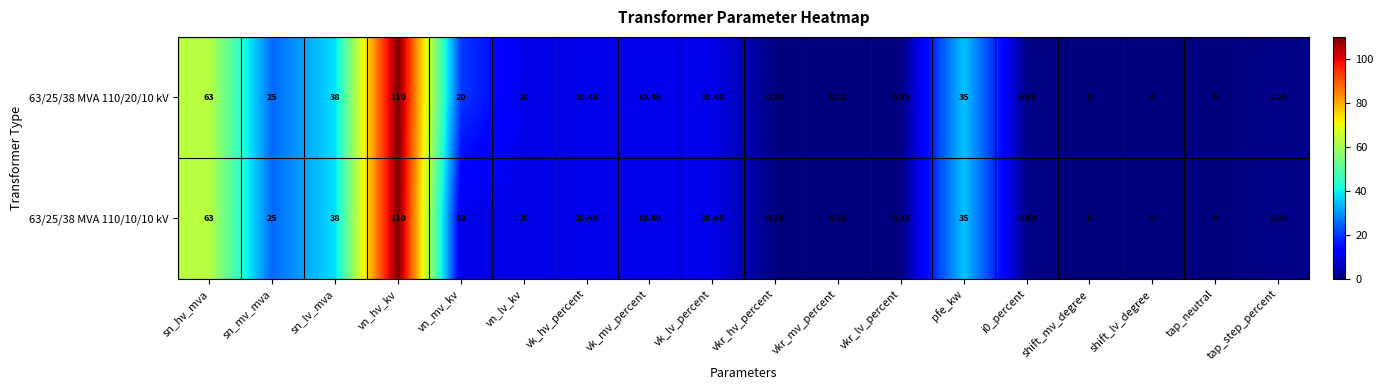

Which label corresponds to the largest value in the chart?

vn_hv_kv